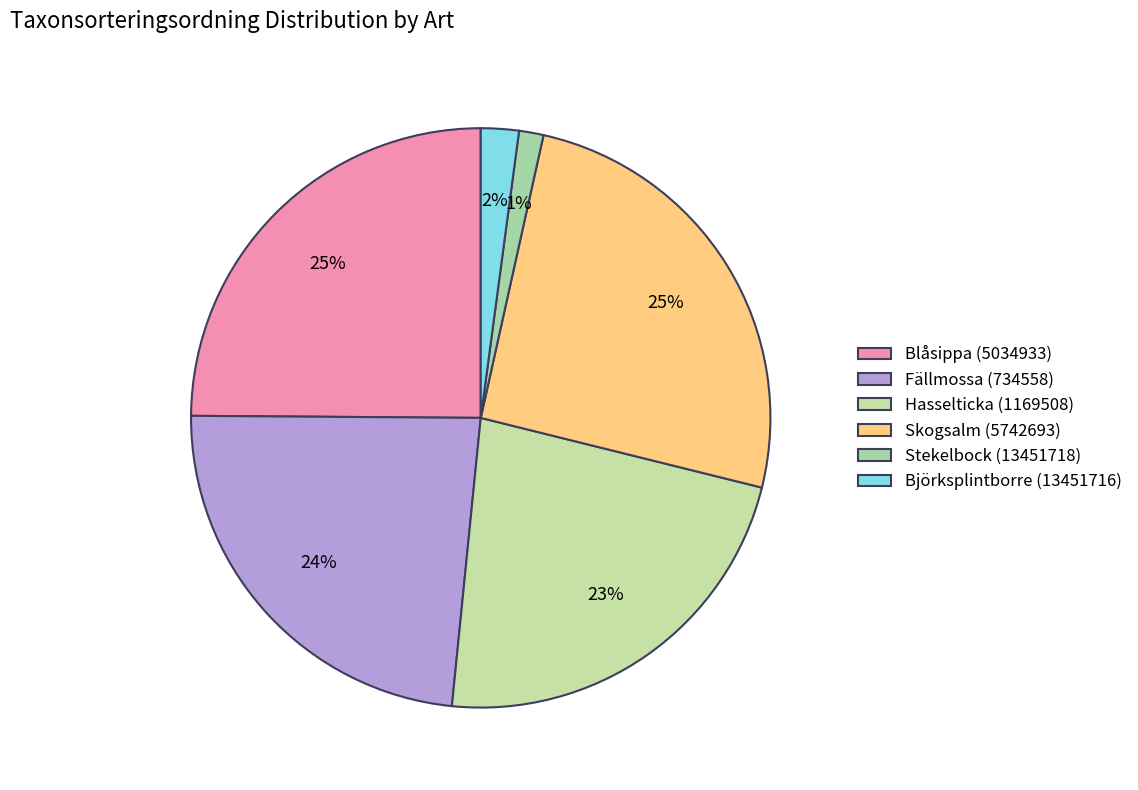

How many segments does this pie chart have?

6